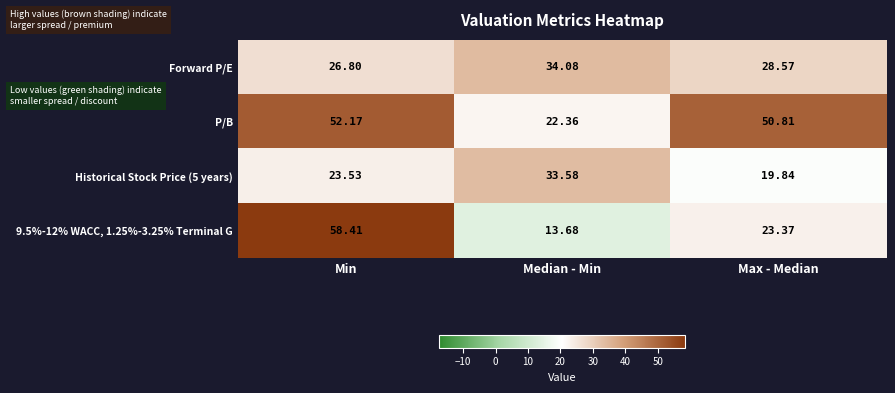

Between Median - Min and Max - Median, which series saw the biggest shift?

P/B